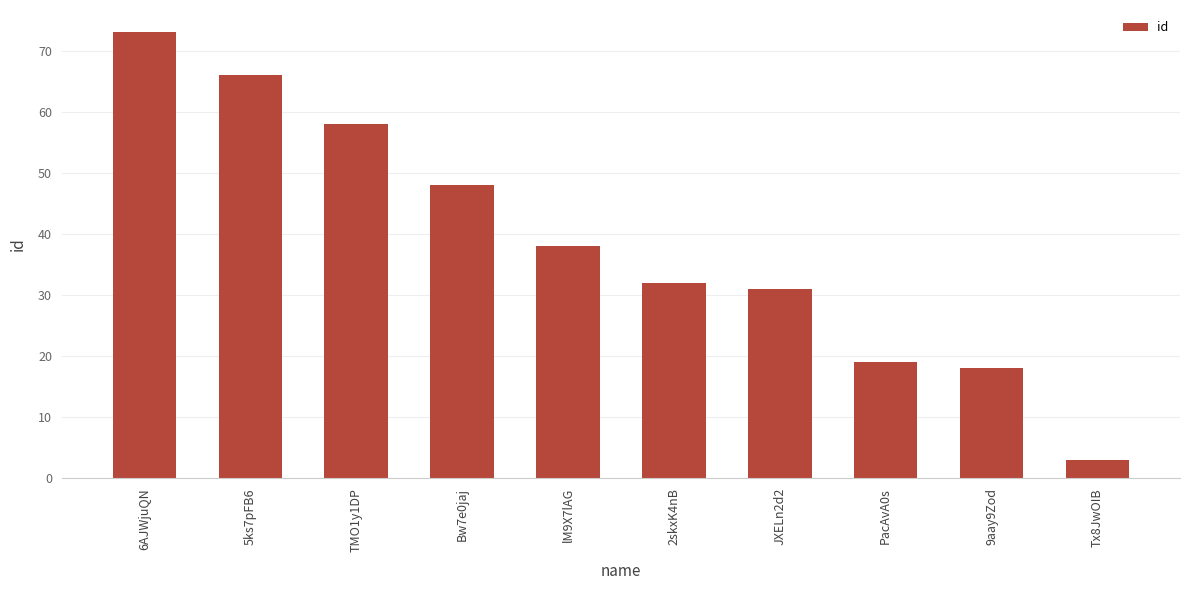

What is the difference between the values at TMO1y1DP and lM9X7lAG?

20